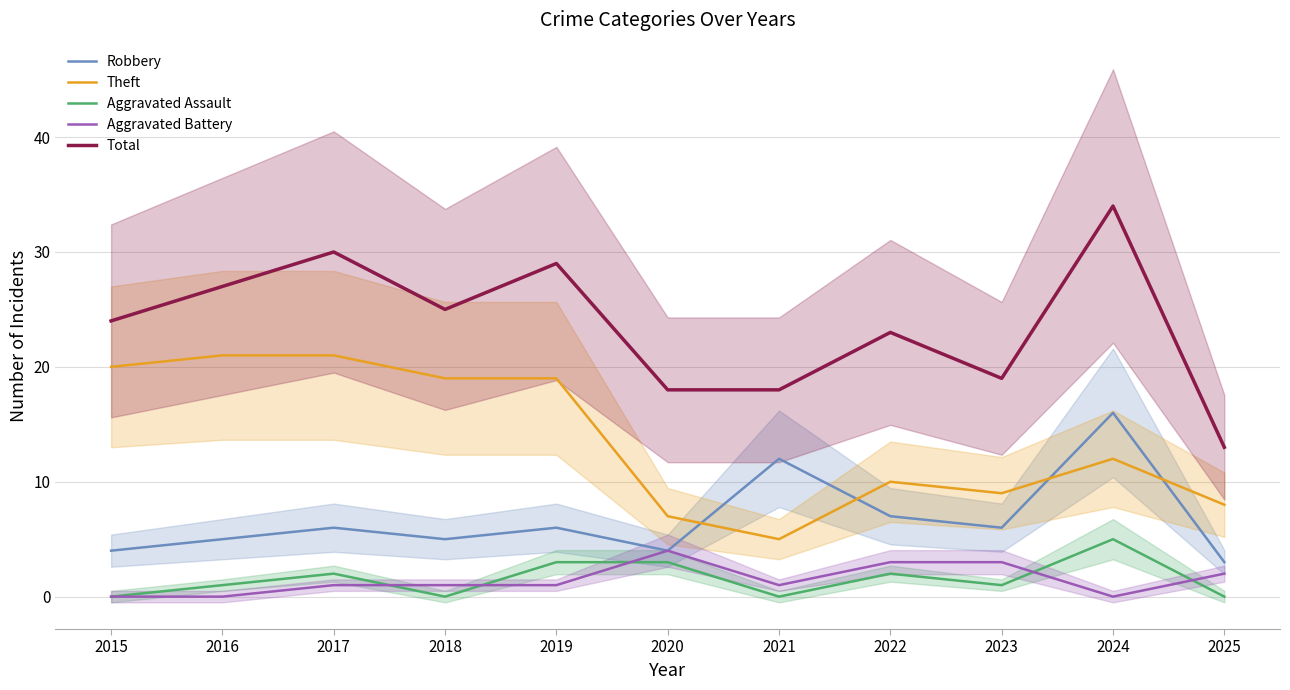

Reading right to left, what are all the values shown in this chart?

Robbery: 3	16	6	7	12	4	6	5	6	5	4
Theft: 8	12	9	10	5	7	19	19	21	21	20
Aggravated Assault: 0	5	1	2	0	3	3	0	2	1	0
Aggravated Battery: 2	0	3	3	1	4	1	1	1	0	0
Total: 13	34	19	23	18	18	29	25	30	27	24